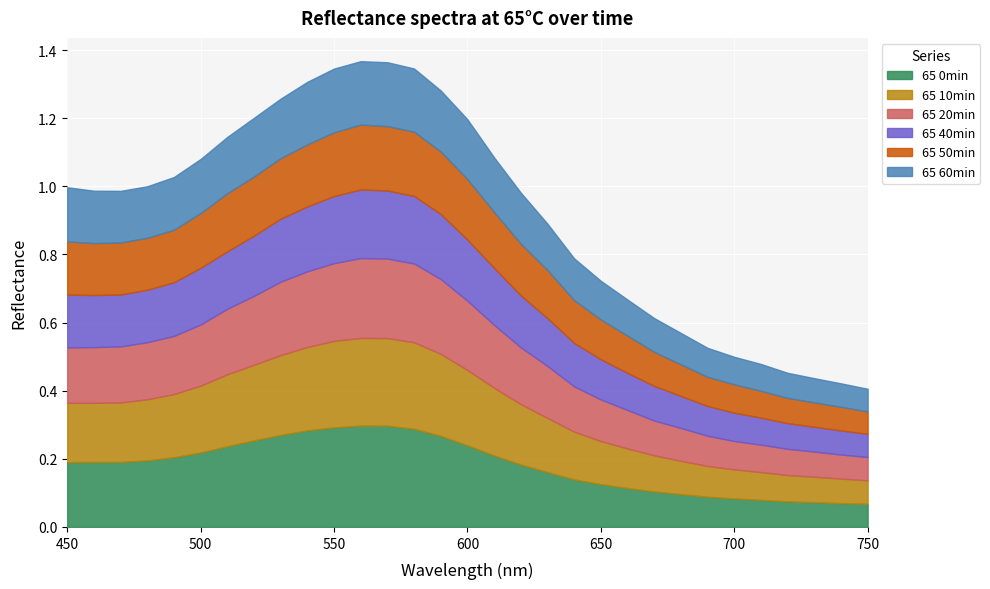

What is the sum of all 65 60min values?

4.2